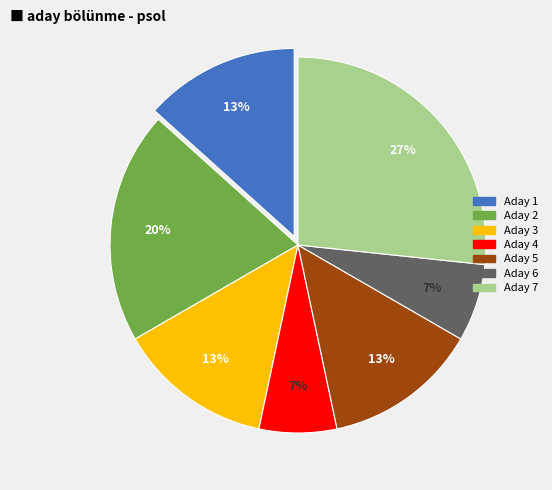

To the nearest percent, what is the average slice percentage?

14%